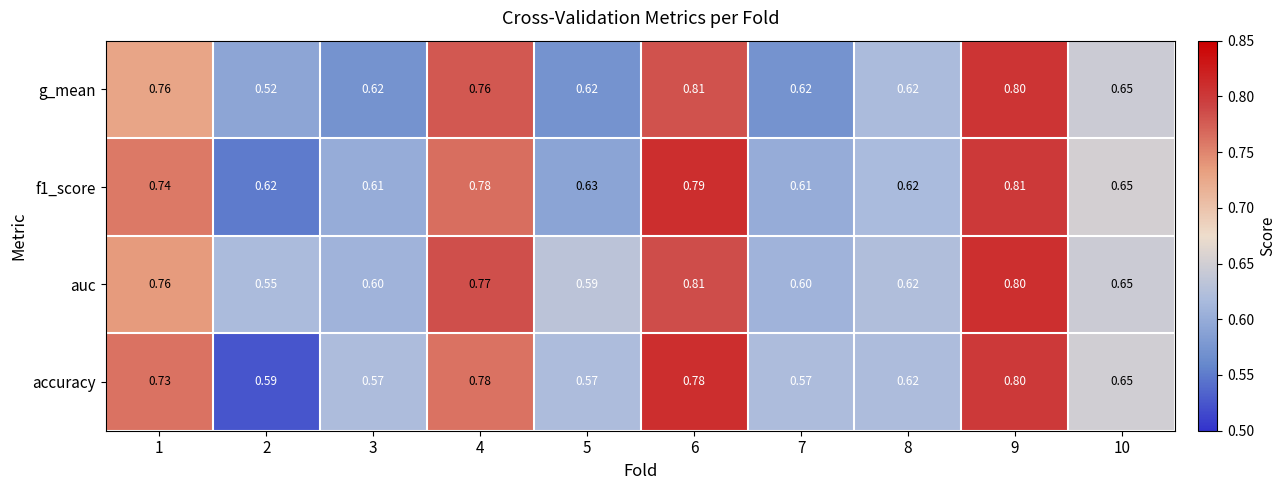

Which series has the largest range (max minus min)?

g_mean